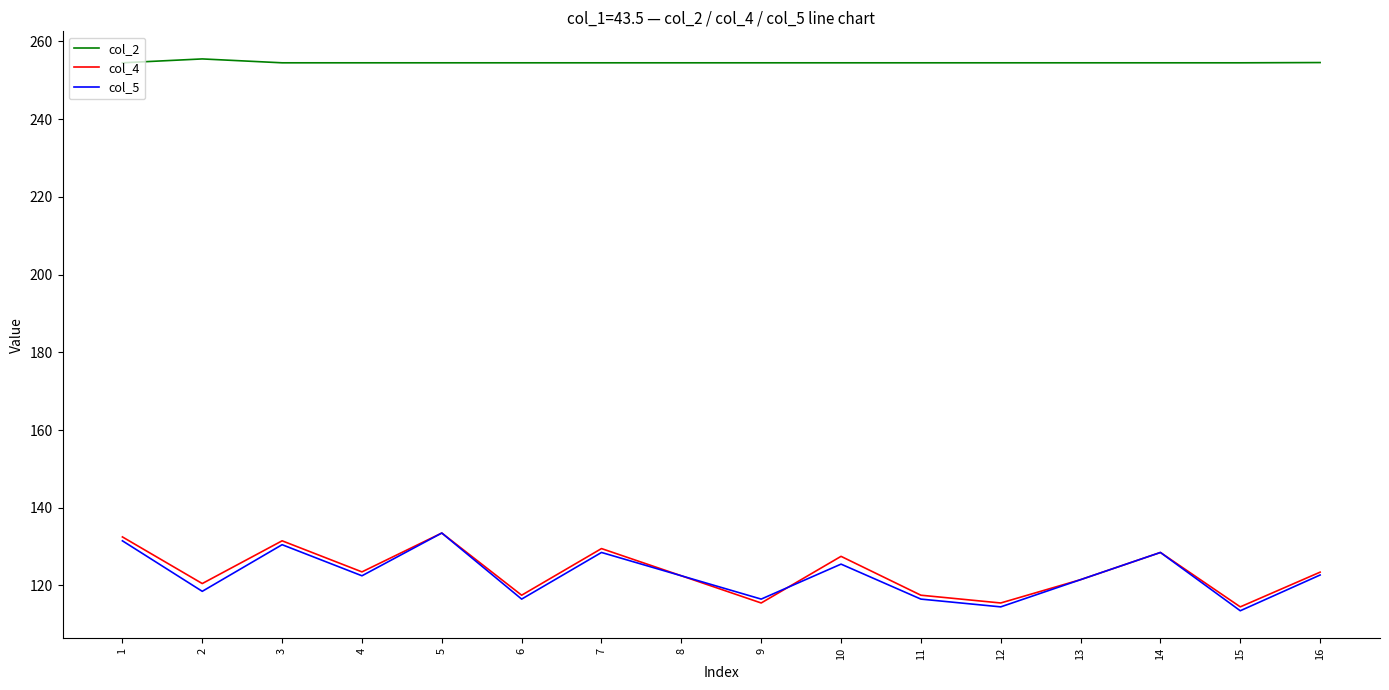

The value of col_2 at 12 is 95.4. True or false?

False